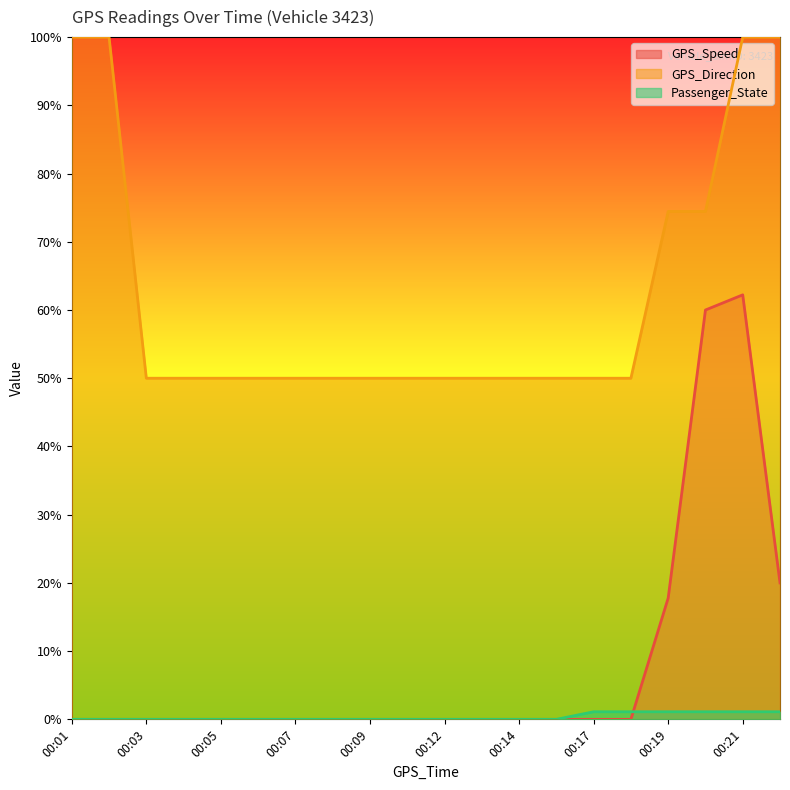

Rank the series by their maximum value, from lowest to highest.

Passenger_State, GPS_Speed, GPS_Direction